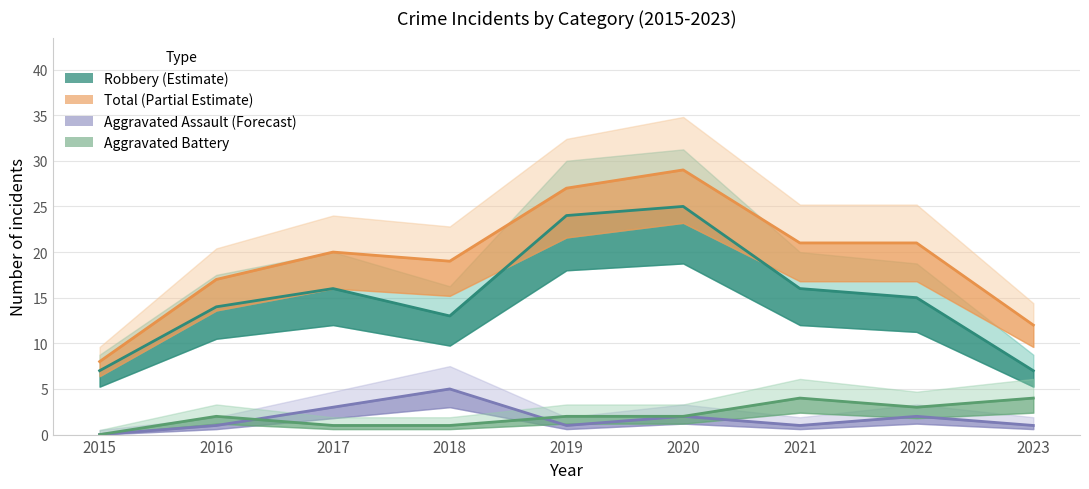

What is the difference between the Total values at 2021 and 2023?

9